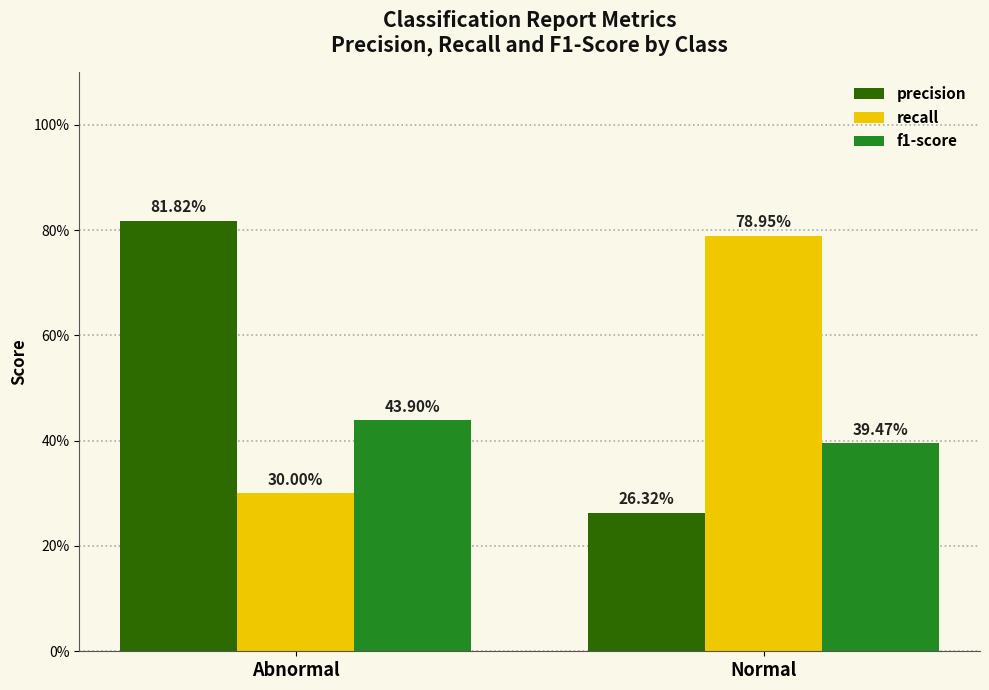

What is the value of the recall bar at the 1st from the left?

0.3